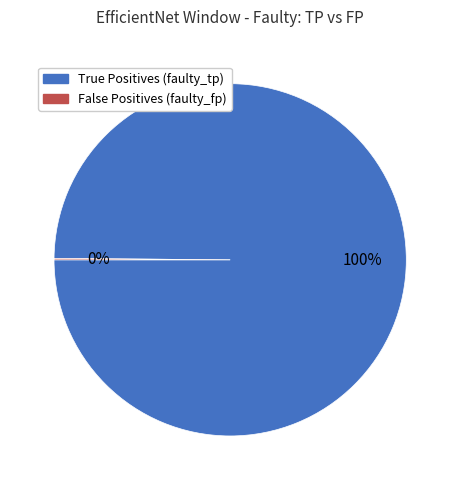

The True Positives (faulty_tp) slice represents 100% of the pie. True or false?

True